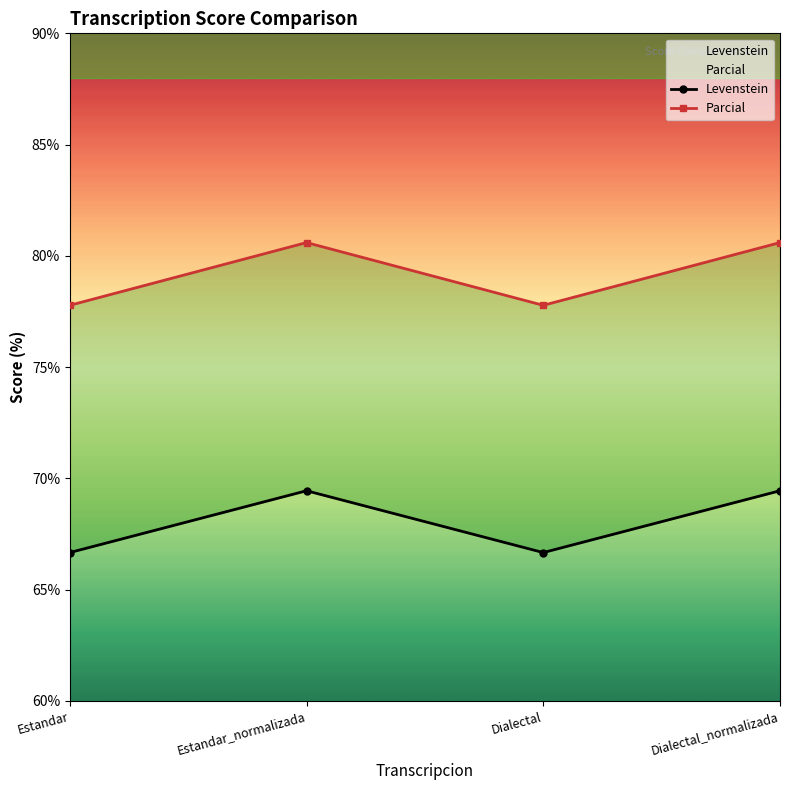

What are all the series names shown in the legend?

Levenstein, Parcial